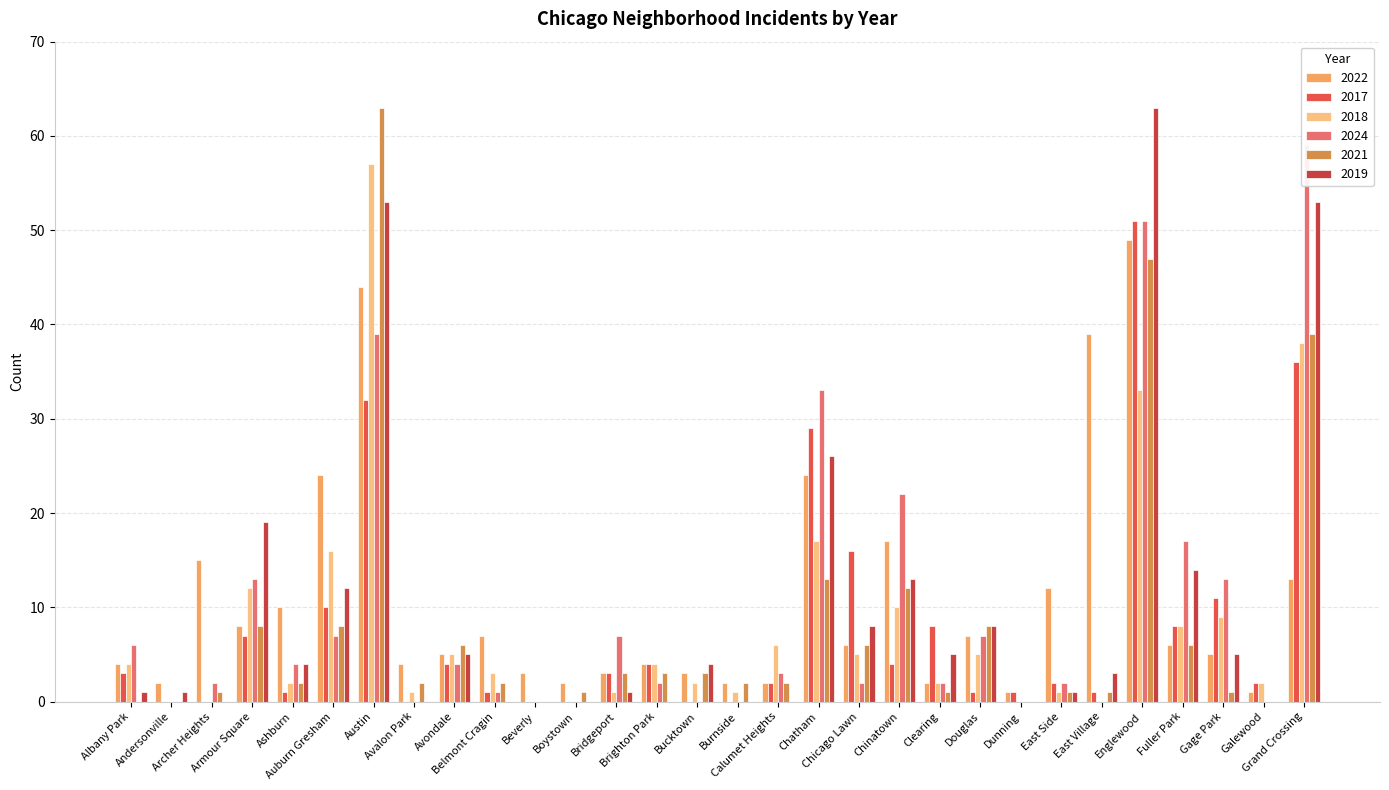

Reading left to right, transcribe all the data shown in this chart.

2022: Albany Park=4	Andersonville=2	Archer Heights=15	Armour Square=8	Ashburn=10	Auburn Gresham=24	Austin=44	Avalon Park=4	Avondale=5	Belmont Cragin=7	Beverly=3	Boystown=2	Bridgeport=3	Brighton Park=4	Bucktown=3	Burnside=2	Calumet Heights=2	Chatham=24	Chicago Lawn=6	Chinatown=17	Clearing=2	Douglas=7	Dunning=1	East Side=12	East Village=39	Englewood=49	Fuller Park=6	Gage Park=5	Galewood=1	Grand Crossing=13
2017: Albany Park=3	Andersonville=0	Archer Heights=0	Armour Square=7	Ashburn=1	Auburn Gresham=10	Austin=32	Avalon Park=0	Avondale=4	Belmont Cragin=1	Beverly=0	Boystown=0	Bridgeport=3	Brighton Park=4	Bucktown=0	Burnside=0	Calumet Heights=2	Chatham=29	Chicago Lawn=16	Chinatown=4	Clearing=8	Douglas=1	Dunning=1	East Side=2	East Village=1	Englewood=51	Fuller Park=8	Gage Park=11	Galewood=2	Grand Crossing=36
2018: Albany Park=4	Andersonville=0	Archer Heights=0	Armour Square=12	Ashburn=2	Auburn Gresham=16	Austin=57	Avalon Park=1	Avondale=5	Belmont Cragin=3	Beverly=0	Boystown=0	Bridgeport=1	Brighton Park=4	Bucktown=2	Burnside=1	Calumet Heights=6	Chatham=17	Chicago Lawn=5	Chinatown=10	Clearing=2	Douglas=5	Dunning=0	East Side=1	East Village=0	Englewood=33	Fuller Park=8	Gage Park=9	Galewood=2	Grand Crossing=38
2024: Albany Park=6	Andersonville=0	Archer Heights=2	Armour Square=13	Ashburn=4	Auburn Gresham=7	Austin=39	Avalon Park=0	Avondale=4	Belmont Cragin=1	Beverly=0	Boystown=0	Bridgeport=7	Brighton Park=2	Bucktown=0	Burnside=0	Calumet Heights=3	Chatham=33	Chicago Lawn=2	Chinatown=22	Clearing=2	Douglas=7	Dunning=0	East Side=2	East Village=0	Englewood=51	Fuller Park=17	Gage Park=13	Galewood=0	Grand Crossing=59
2021: Albany Park=0	Andersonville=0	Archer Heights=1	Armour Square=8	Ashburn=2	Auburn Gresham=8	Austin=63	Avalon Park=2	Avondale=6	Belmont Cragin=2	Beverly=0	Boystown=1	Bridgeport=3	Brighton Park=3	Bucktown=3	Burnside=2	Calumet Heights=2	Chatham=13	Chicago Lawn=6	Chinatown=12	Clearing=1	Douglas=8	Dunning=0	East Side=1	East Village=1	Englewood=47	Fuller Park=6	Gage Park=1	Galewood=0	Grand Crossing=39
2019: Albany Park=1	Andersonville=1	Archer Heights=0	Armour Square=19	Ashburn=4	Auburn Gresham=12	Austin=53	Avalon Park=0	Avondale=5	Belmont Cragin=0	Beverly=0	Boystown=0	Bridgeport=1	Brighton Park=0	Bucktown=4	Burnside=0	Calumet Heights=0	Chatham=26	Chicago Lawn=8	Chinatown=13	Clearing=5	Douglas=8	Dunning=0	East Side=1	East Village=3	Englewood=63	Fuller Park=14	Gage Park=5	Galewood=0	Grand Crossing=53